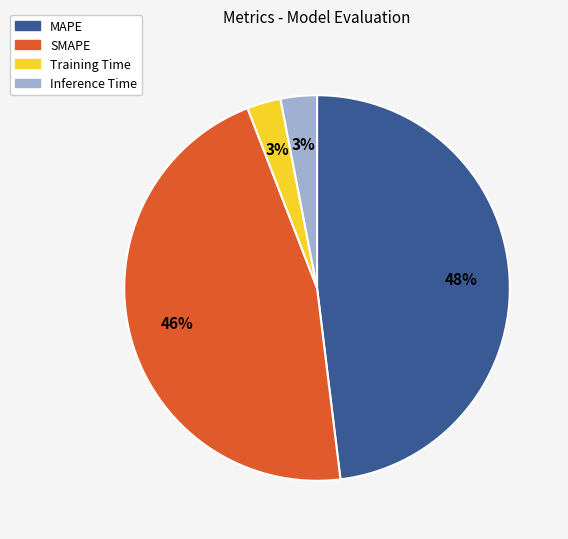

How many slices are in this pie chart?

4